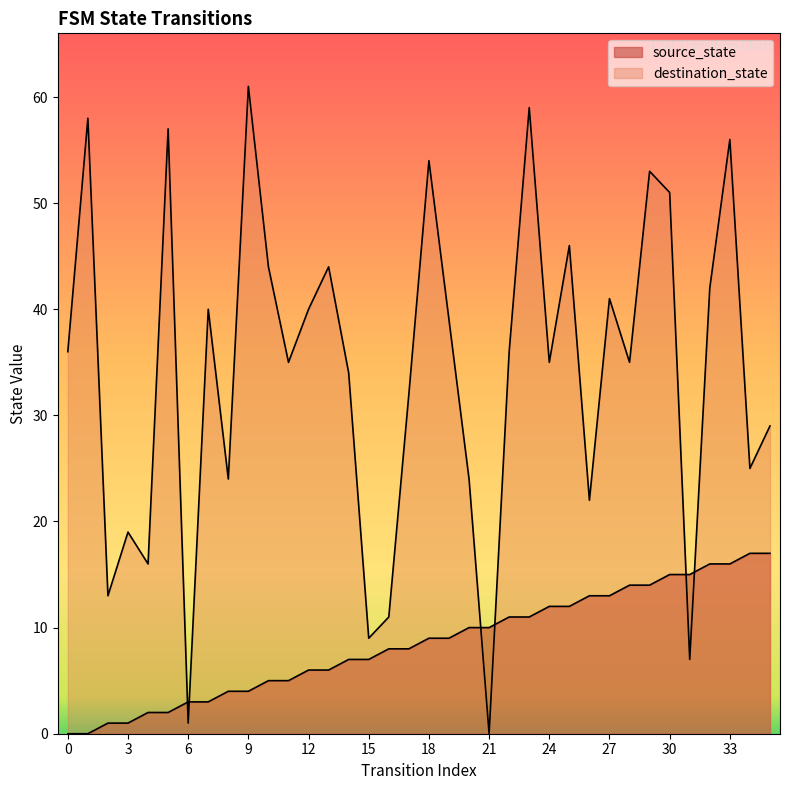

The value of source_state at 8 is 5. True or false?

False